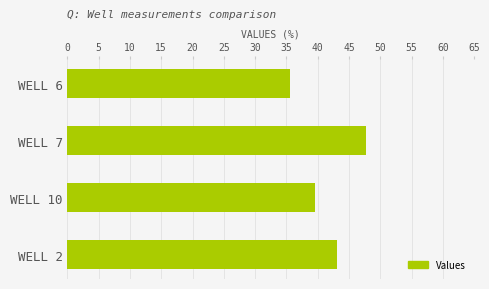

What position from the bottom is WELL 6?

4